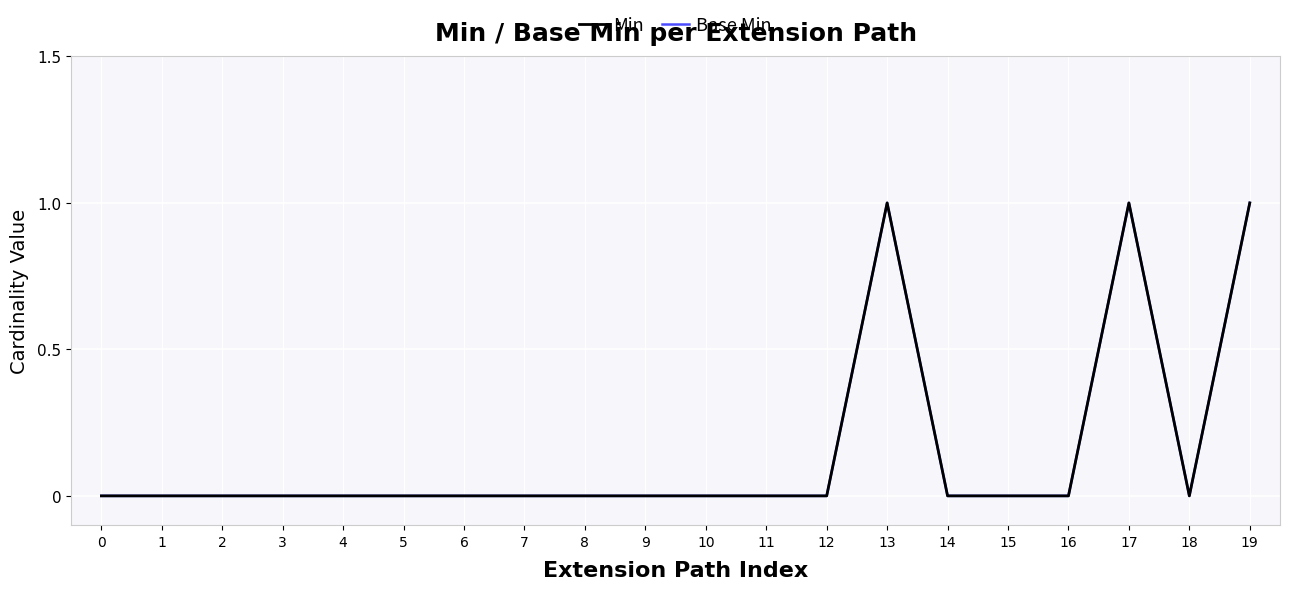

Reading right to left, what are all the values shown in this chart?

Min: 1	0	1	0	0	0	1	0	0	0	0	0	0	0	0	0	0	0	0	0
Base Min: 1	0	1	0	0	0	1	0	0	0	0	0	0	0	0	0	0	0	0	0